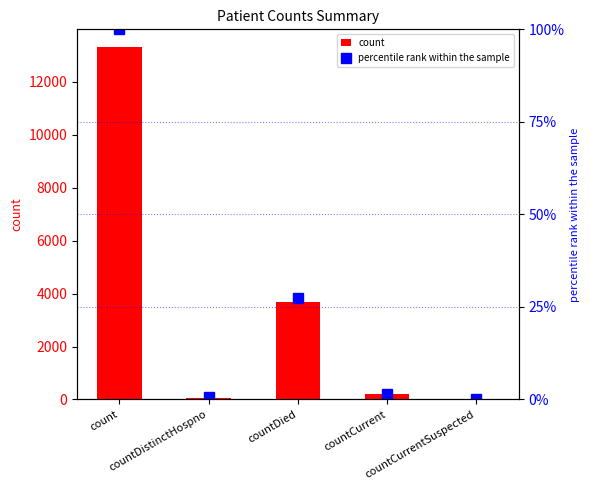

How many groups of bars are there?

5